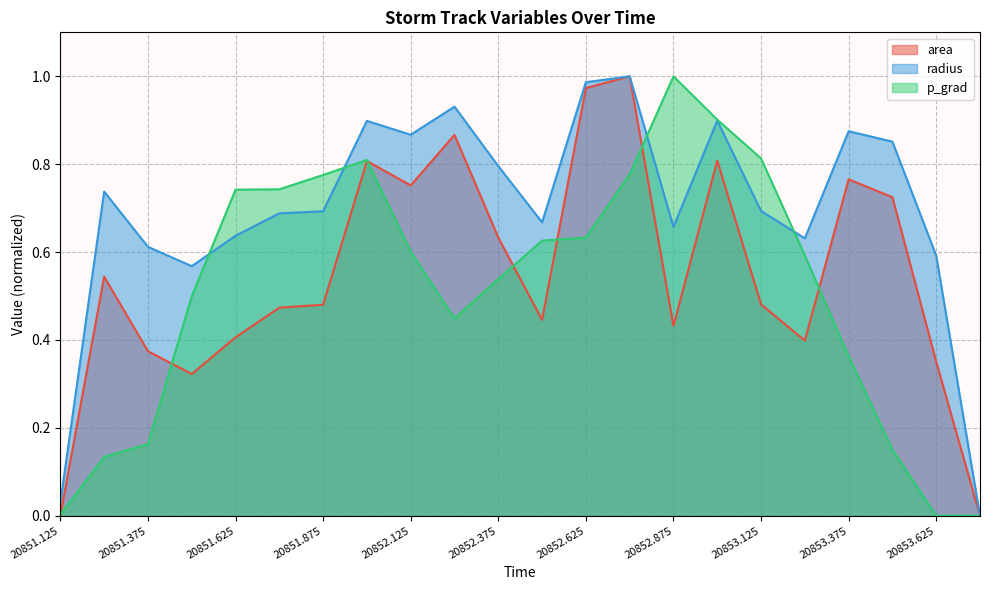

Does the chart display data point markers on the line(s)?

No